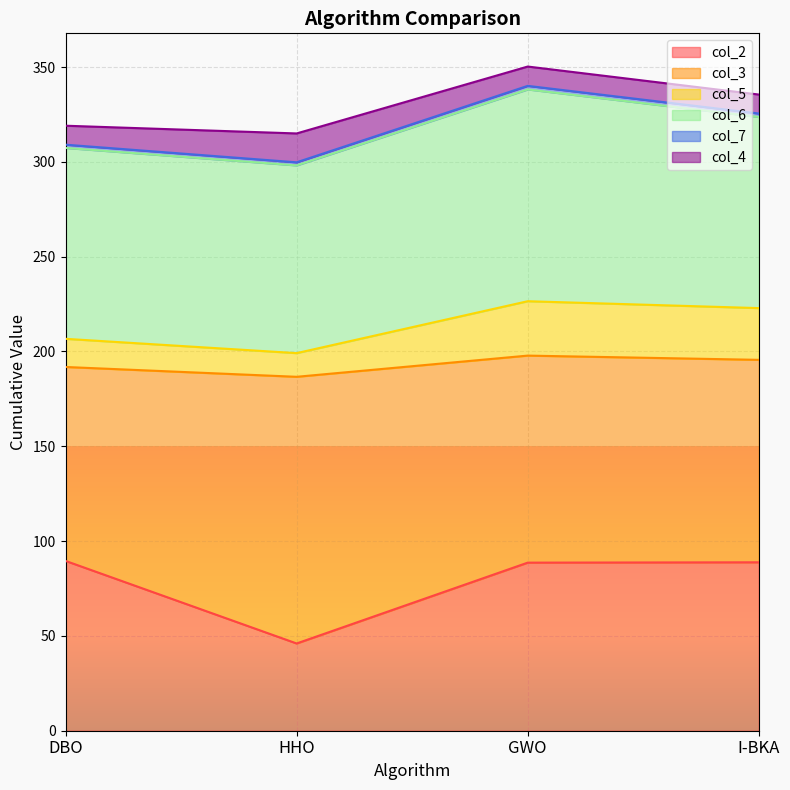

What is the lowest value of the col_2 series?

46.0